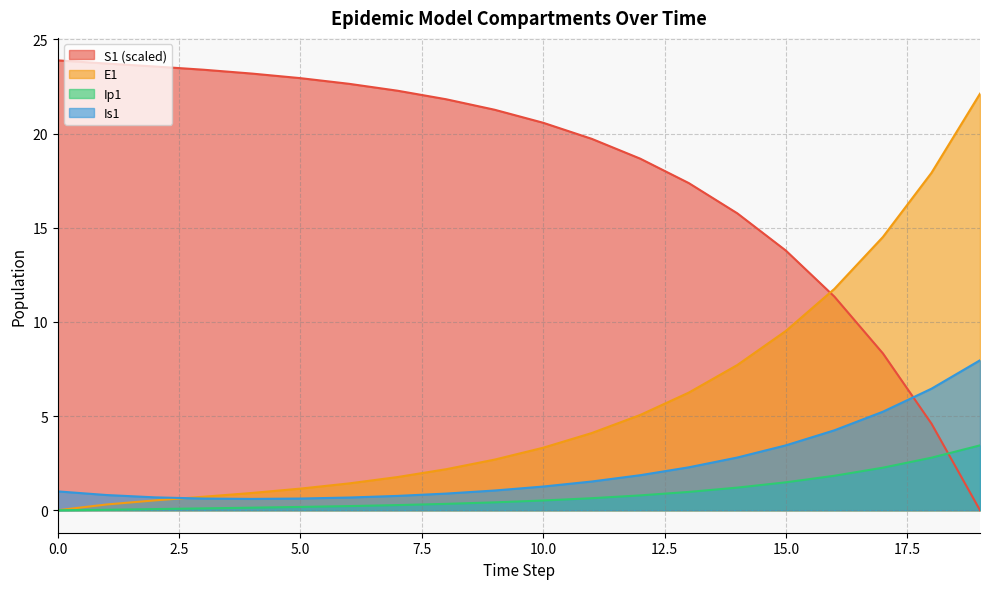

What is the spread (max minus min) of values at 16?

9.9